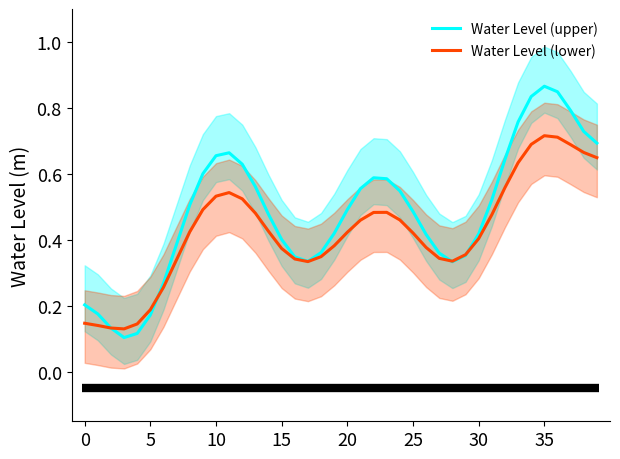

Does the chart display data point markers on the line(s)?

No